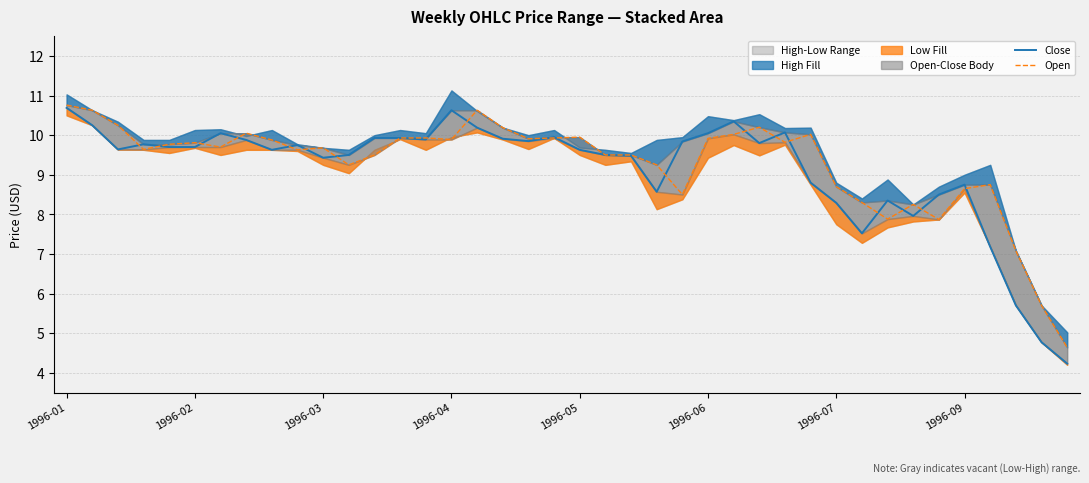

True or false: Close has more than 1 interior local peaks.

True